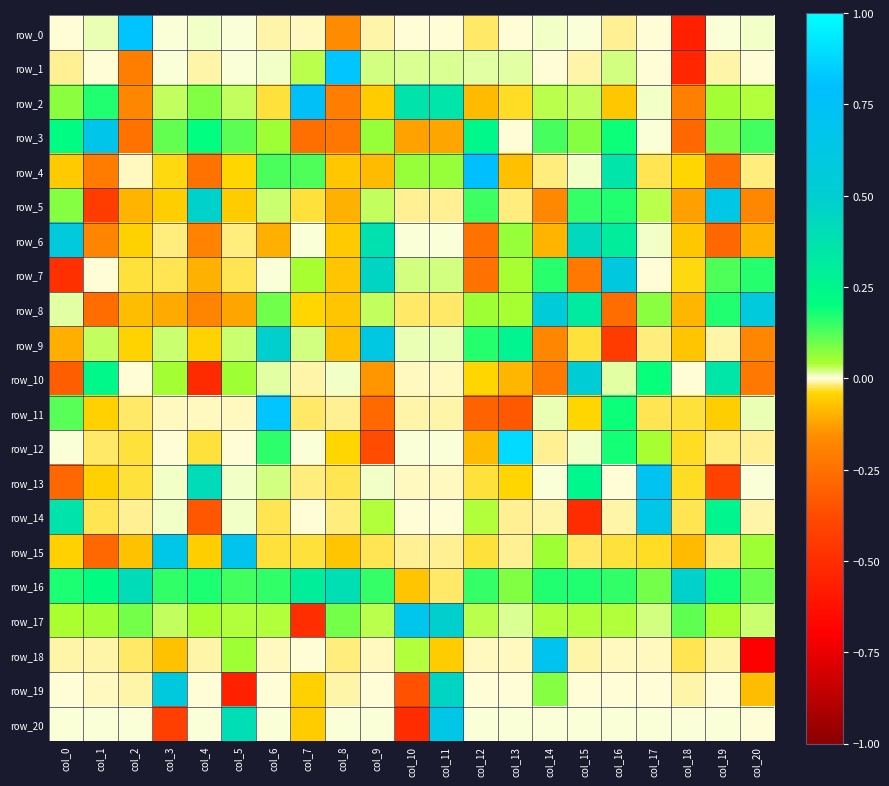

What is the sum of the row_3 values at col_16 and col_18?

-0.1